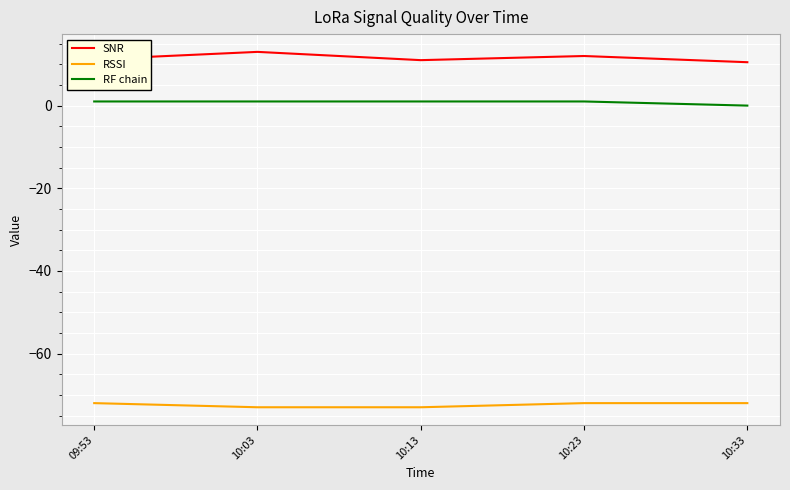

What are all the series names shown in the legend?

SNR, RSSI, RF chain